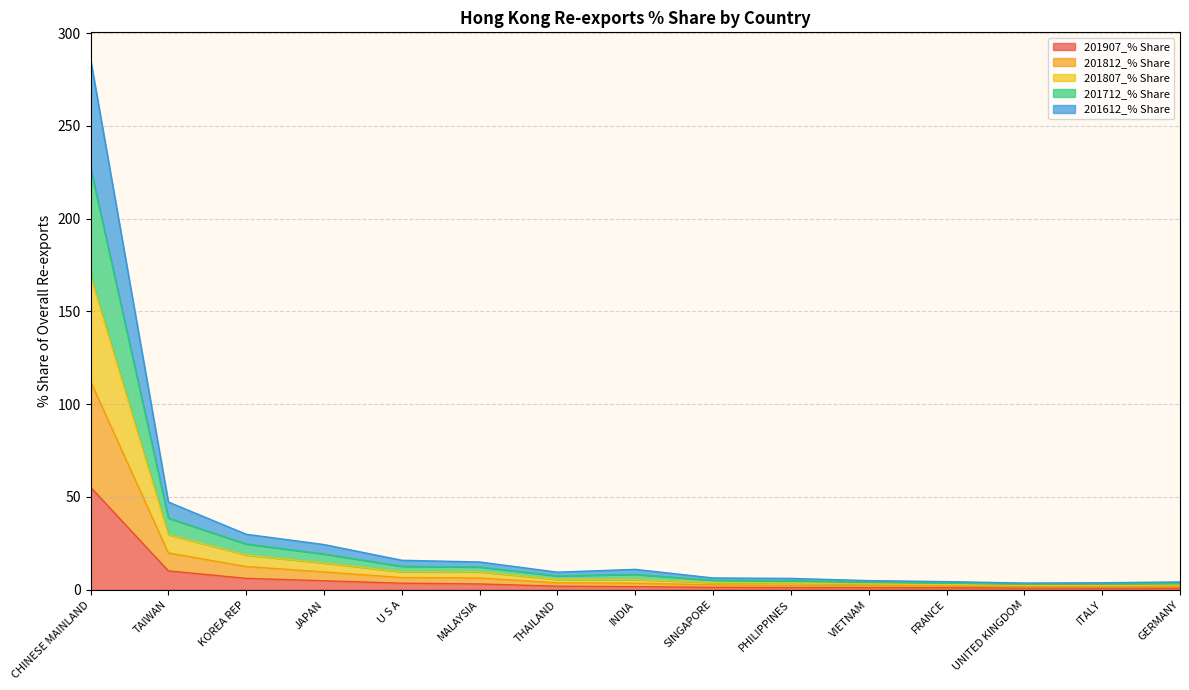

What position from the right is TAIWAN?

14